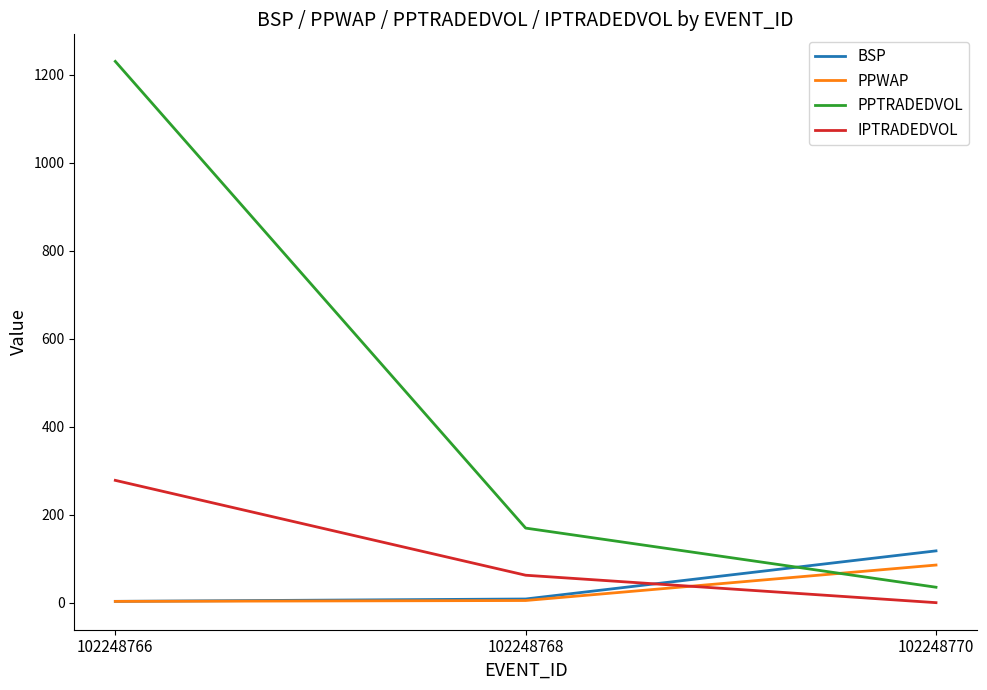

The value of IPTRADEDVOL at 102248766 is 86.4. True or false?

False